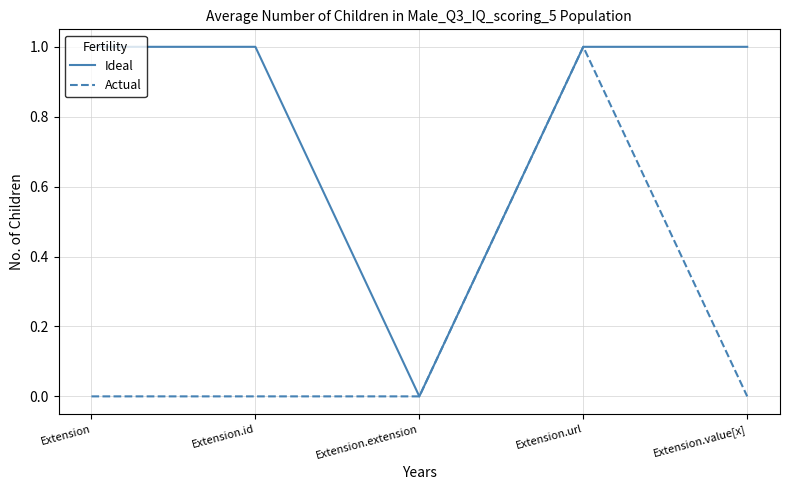

What position from the right is Extension?

5